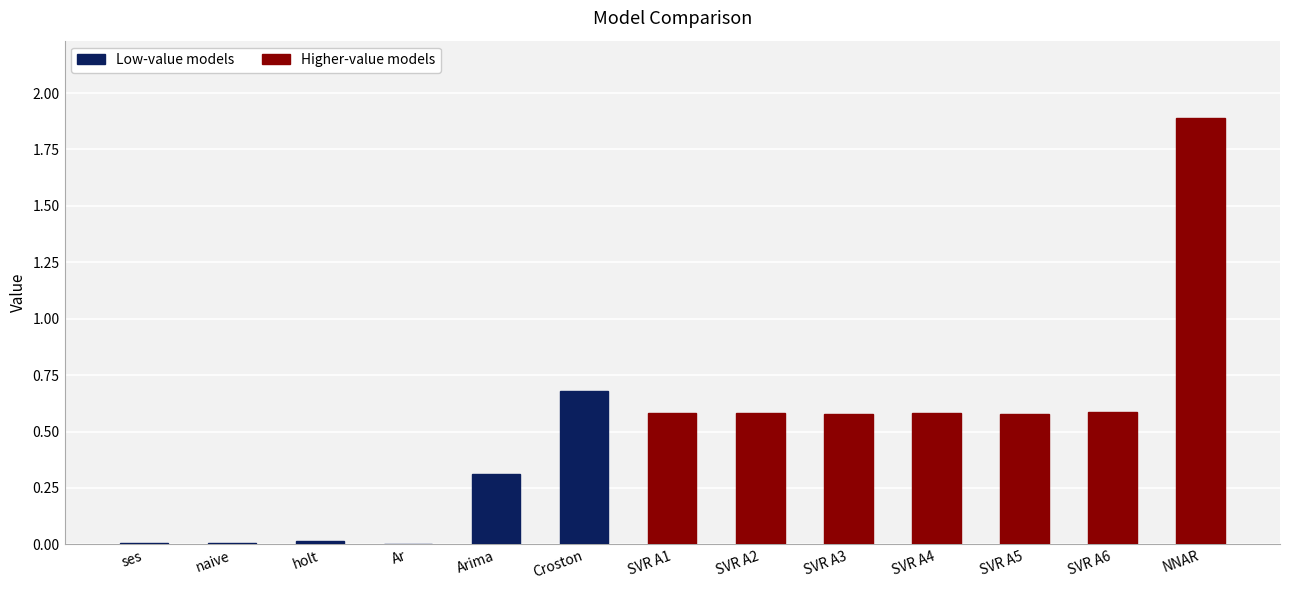

Reading left to right, transcribe all the data shown in this chart.

0.0	0.0	0.0	0.0	0.3	0.7	0.6	0.6	0.6	0.6	0.6	0.6	1.9